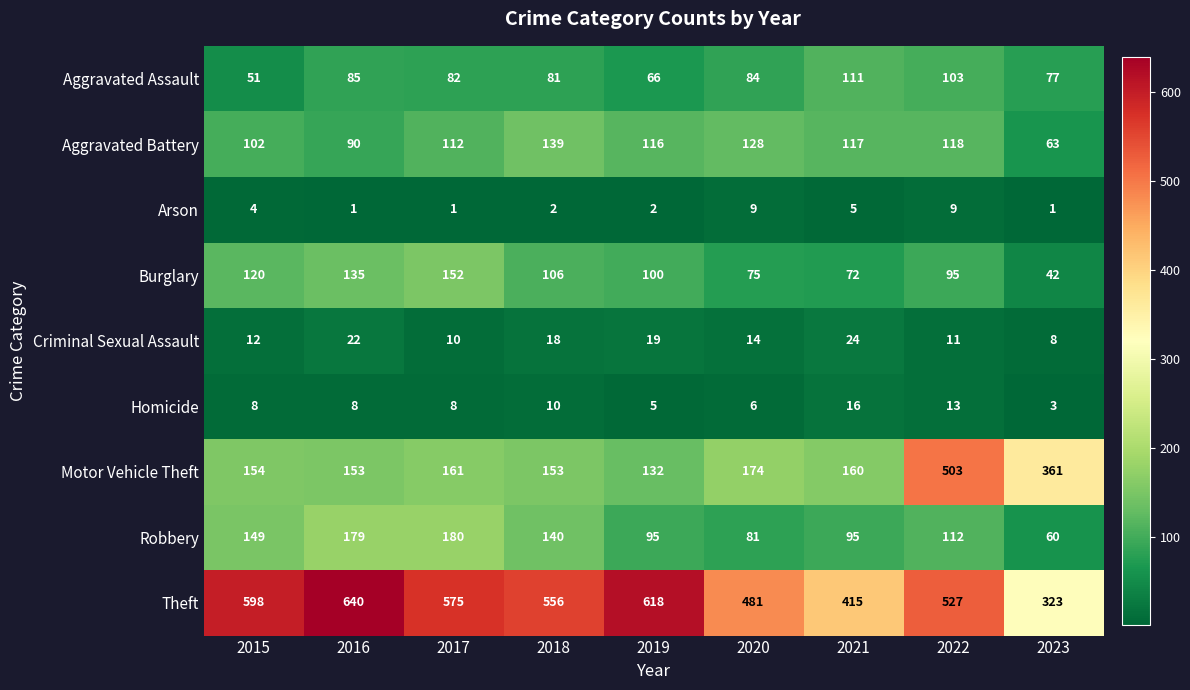

At which category is the sum across all series the highest?

2022